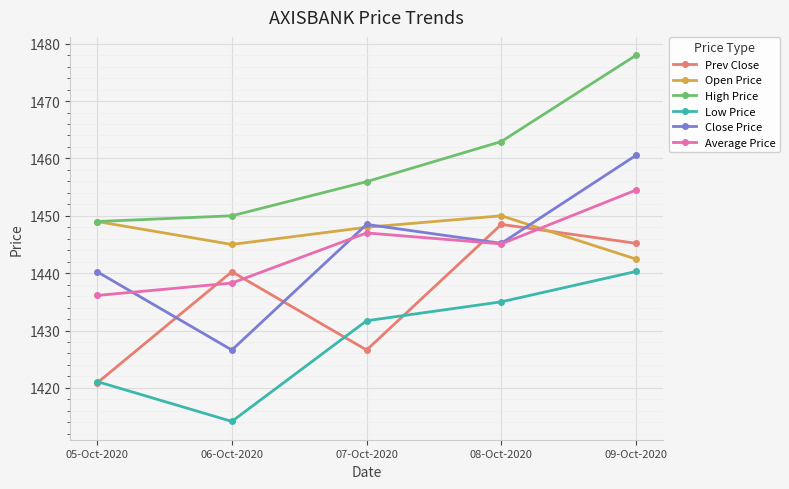

At which category is the sum across all series the highest?

09-Oct-2020